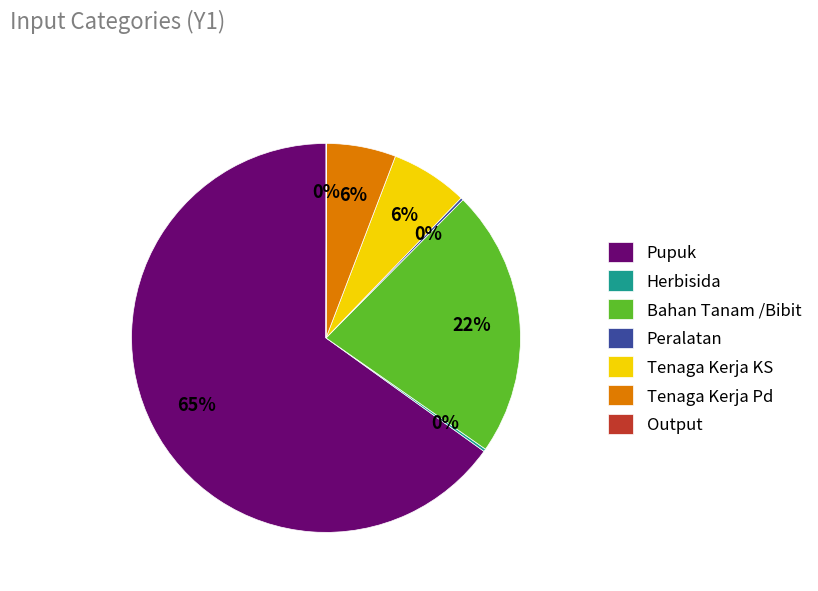

Is Pupuk the majority of the pie?

Yes